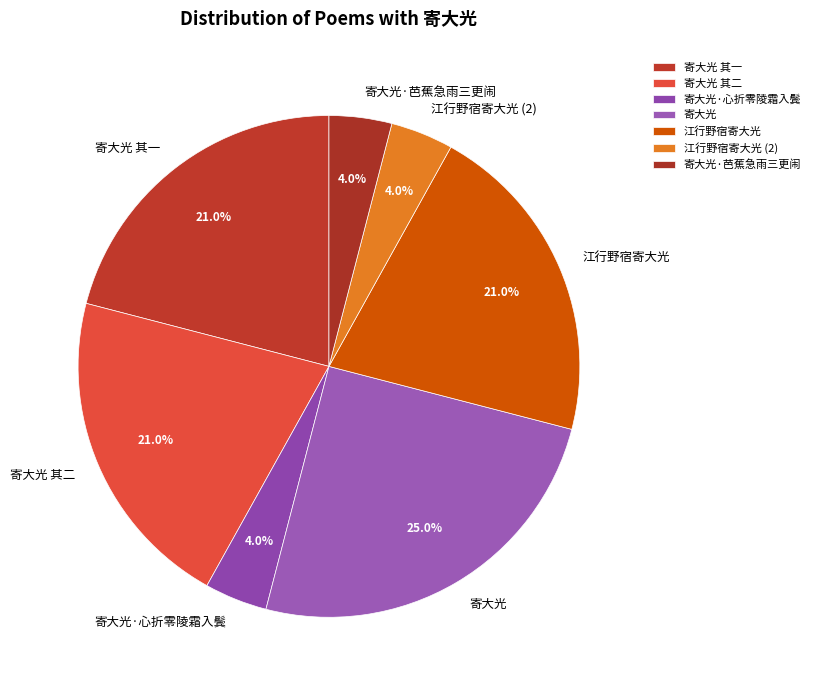

What is the ratio of the value at 寄大光·心折零陵霜入鬓 to the value at 寄大光 其二?

0.2